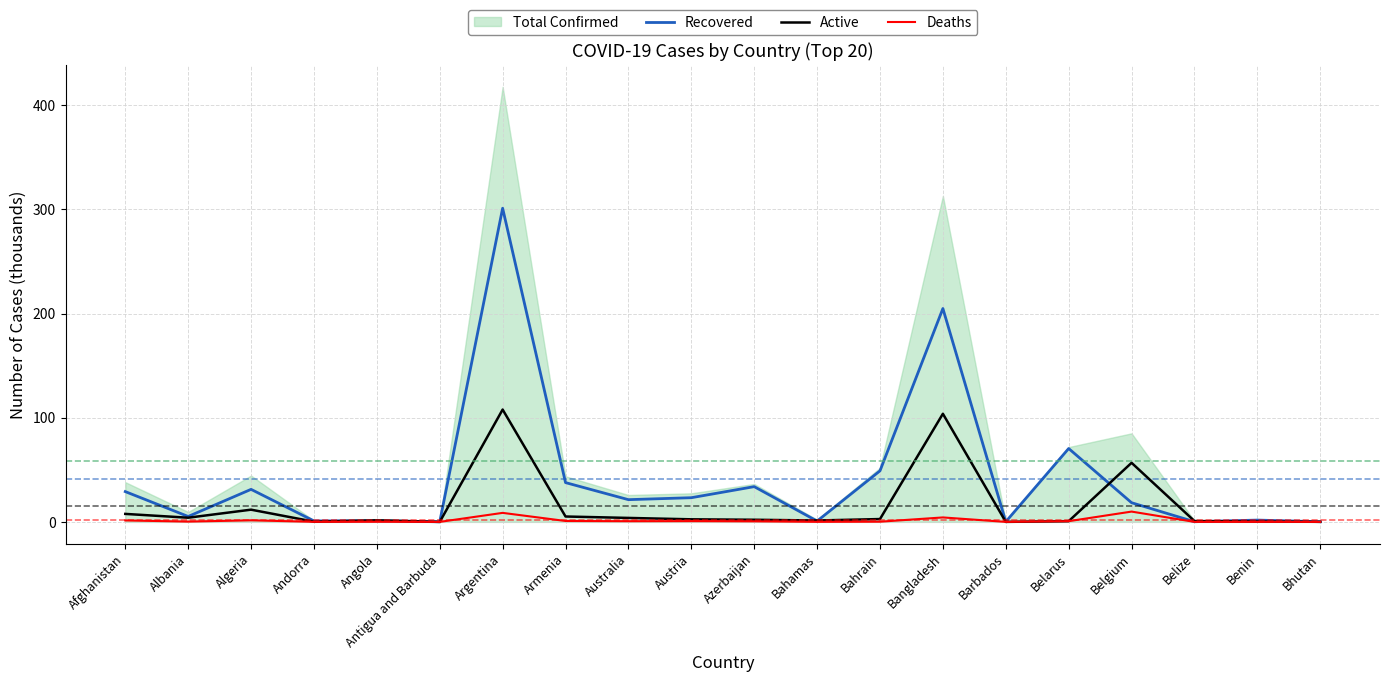

Reading right to left, what are all the values shown in this chart?

Recovered: Bhutan=0.1	Benin=1.7	Belize=0.2	Belgium=18.4	Belarus=70.5	Barbados=0.1	Bangladesh=204.9	Bahrain=49.0	Bahamas=0.8	Azerbaijan=33.8	Austria=23.2	Australia=21.3	Armenia=37.7	Argentina=301.2	Antigua and Barbuda=0.1	Angola=1.1	Andorra=0.9	Algeria=31.2	Albania=5.2	Afghanistan=29.1
Active: Bhutan=0.1	Benin=0.4	Belize=0.8	Belgium=56.7	Belarus=0.7	Barbados=0.0	Bangladesh=103.8	Bahrain=2.7	Bahamas=1.3	Azerbaijan=2.1	Austria=2.5	Australia=3.8	Armenia=5.2	Argentina=107.9	Antigua and Barbuda=0.0	Angola=1.5	Andorra=0.2	Algeria=11.7	Albania=4.0	Afghanistan=7.7
Deaths: Bhutan=0.0	Benin=0.0	Belize=0.0	Belgium=9.9	Belarus=0.7	Barbados=0.0	Bangladesh=4.3	Bahrain=0.2	Bahamas=0.1	Azerbaijan=0.5	Austria=0.7	Australia=0.7	Armenia=0.9	Argentina=8.7	Antigua and Barbuda=0.0	Angola=0.1	Andorra=0.1	Algeria=1.5	Albania=0.3	Afghanistan=1.4